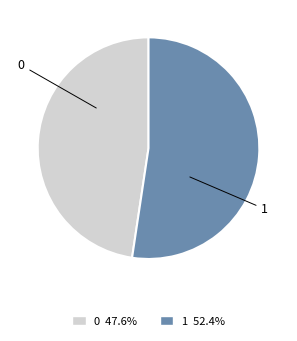

Is it true that 1 is 52% of the pie?

True